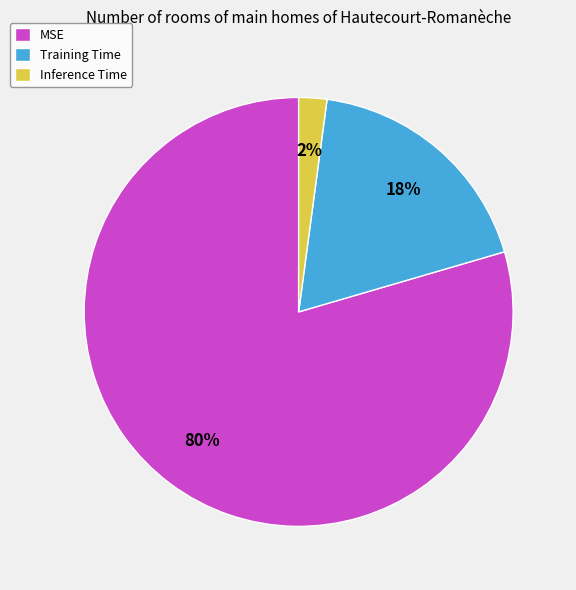

Which category has the biggest portion of the pie?

MSE